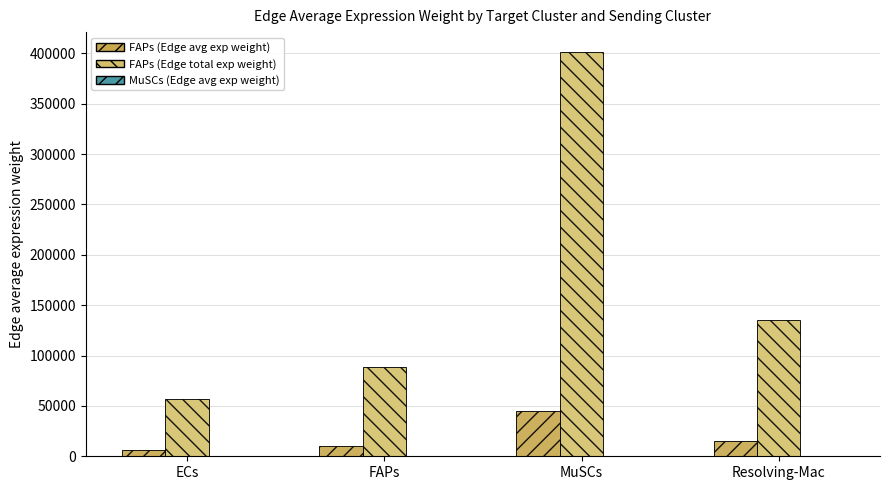

What is the average value of the FAPs (Edge total exp weight) series?

170269.1